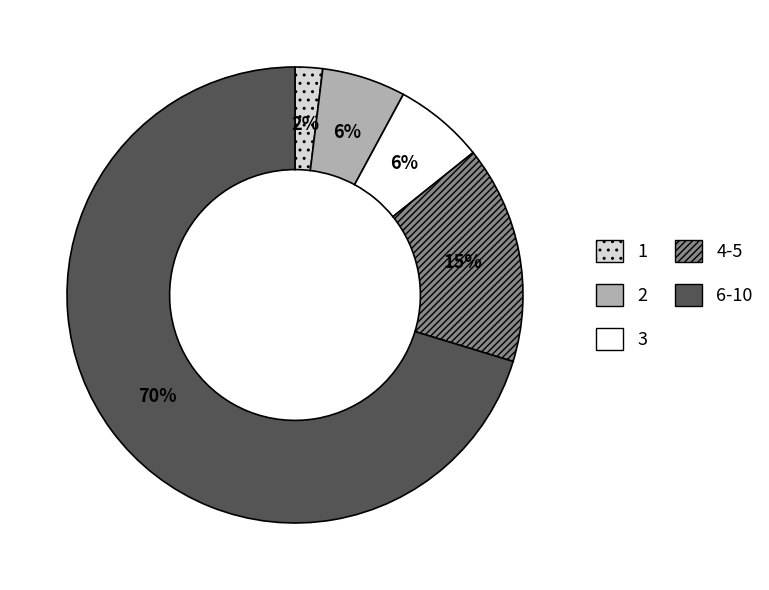

To the nearest percent, what percentage of the pie is 1?

2%